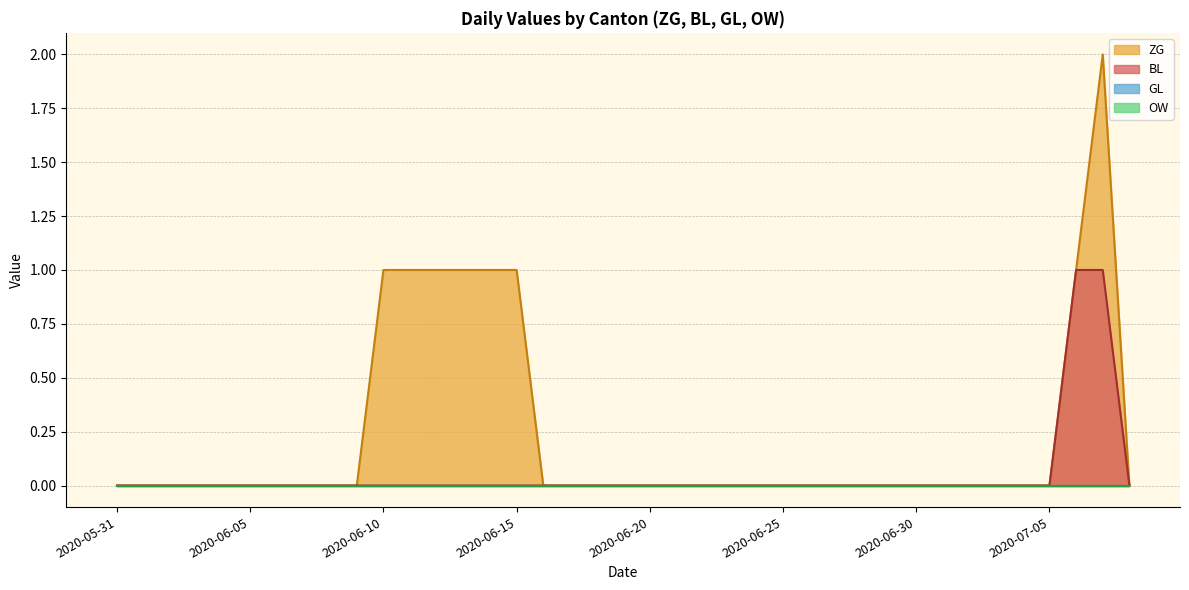

Rank the categories by GL value from highest to lowest.

2020-05-31, 2020-06-01, 2020-06-02, 2020-06-03, 2020-06-04, 2020-06-05, 2020-06-06, 2020-06-07, 2020-06-08, 2020-06-09, 2020-06-10, 2020-06-11, 2020-06-12, 2020-06-13, 2020-06-14, 2020-06-15, 2020-06-16, 2020-06-17, 2020-06-18, 2020-06-19, 2020-06-20, 2020-06-21, 2020-06-22, 2020-06-23, 2020-06-24, 2020-06-25, 2020-06-26, 2020-06-27, 2020-06-28, 2020-06-29, 2020-06-30, 2020-07-01, 2020-07-02, 2020-07-03, 2020-07-04, 2020-07-05, 2020-07-06, 2020-07-07, 2020-07-08